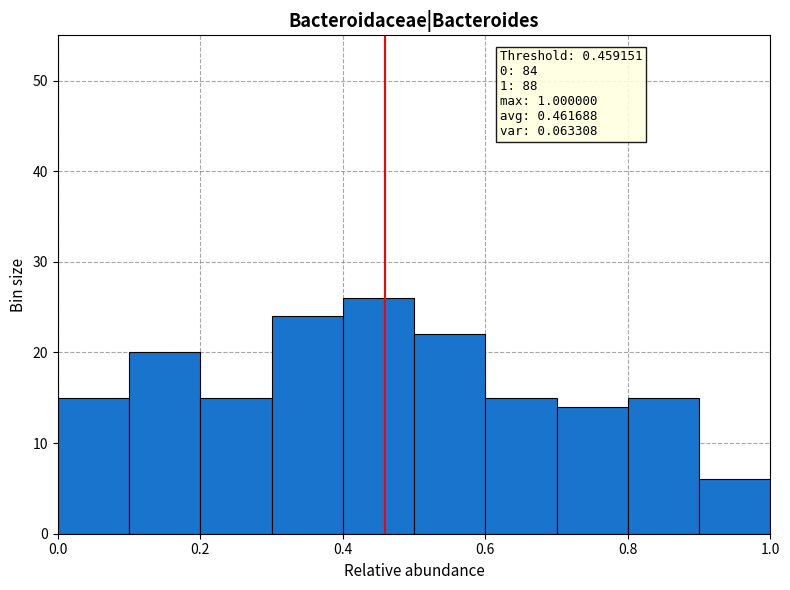

Over which range of the x-axis is the bar tallest?

0.4 to 0.5